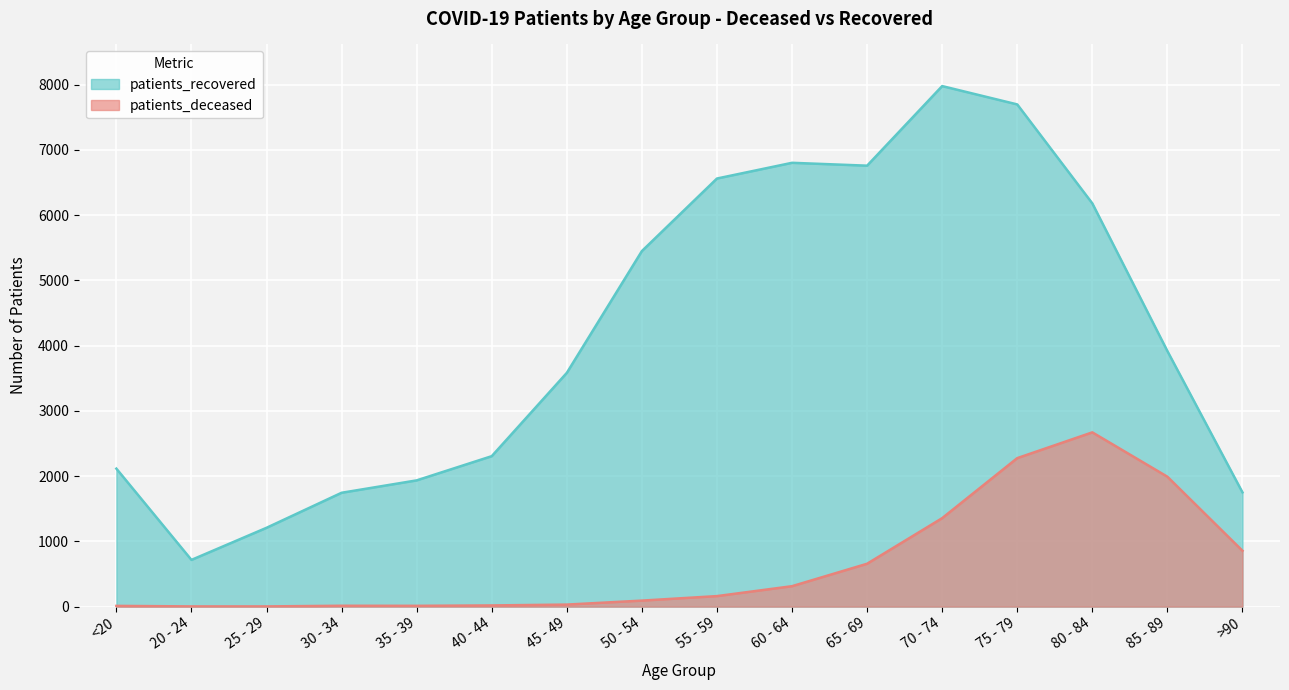

How many distinct data groups are displayed?

2